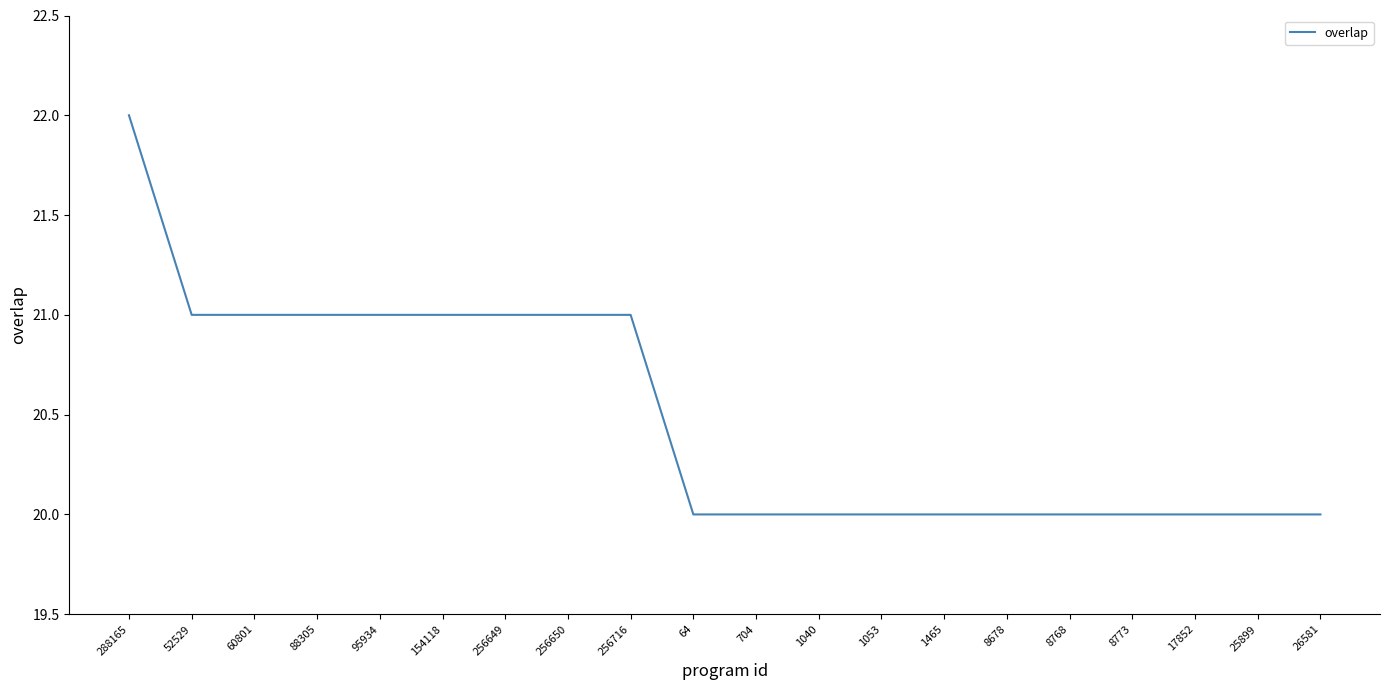

Reading left to right, list all the values displayed in this chart.

288165=22	52529=21	60801=21	88305=21	95934=21	154118=21	256649=21	256650=21	256716=21	64=20	704=20	1040=20	1053=20	1465=20	8678=20	8768=20	8773=20	17852=20	25899=20	26581=20